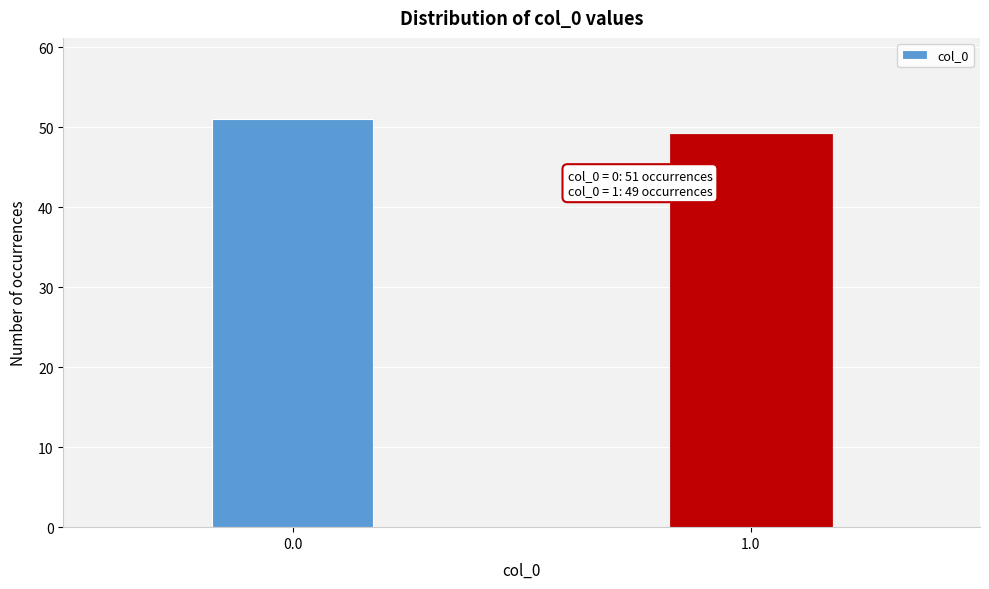

Reading left to right, what are all the values shown in this chart?

51	49